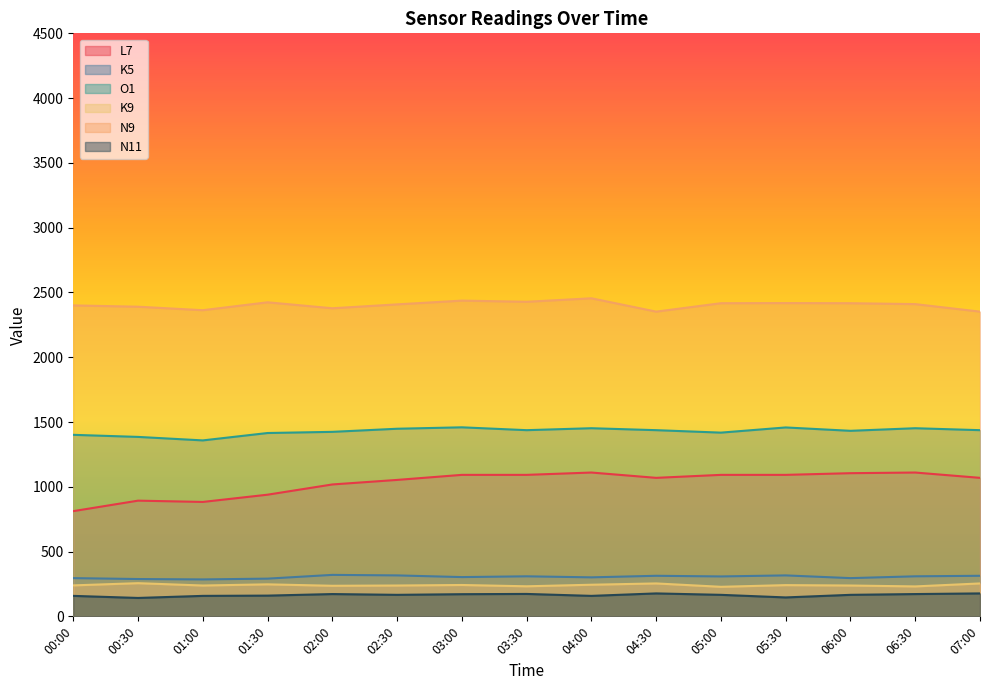

The value of O1 at 06:30 is 1452. True or false?

True